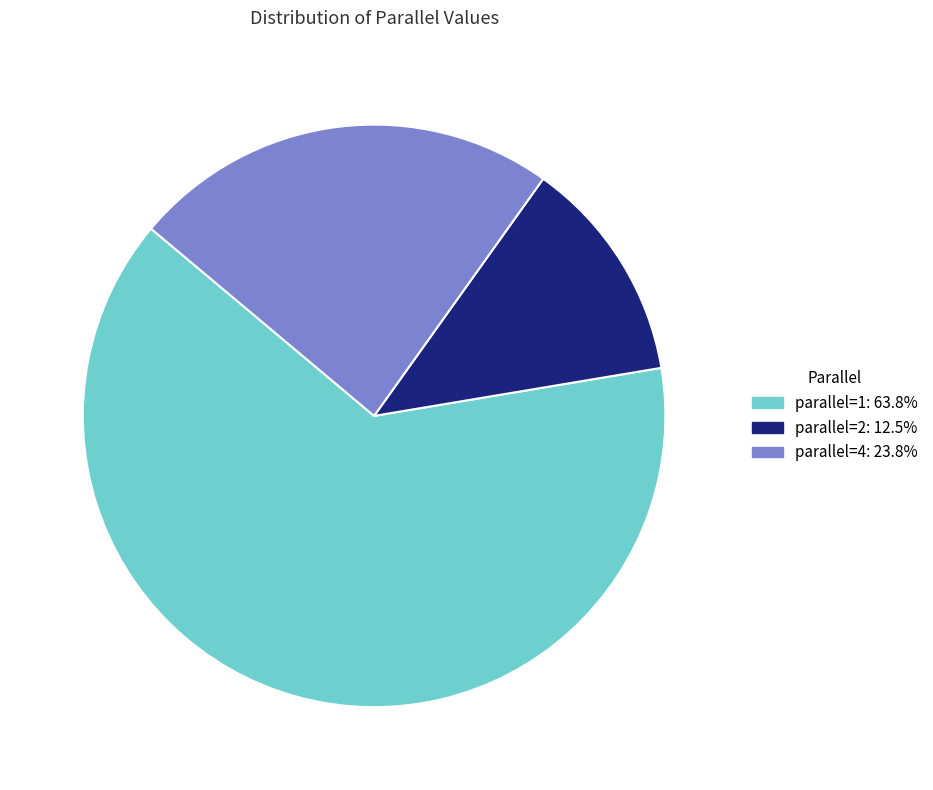

How many slices are in this pie chart?

3